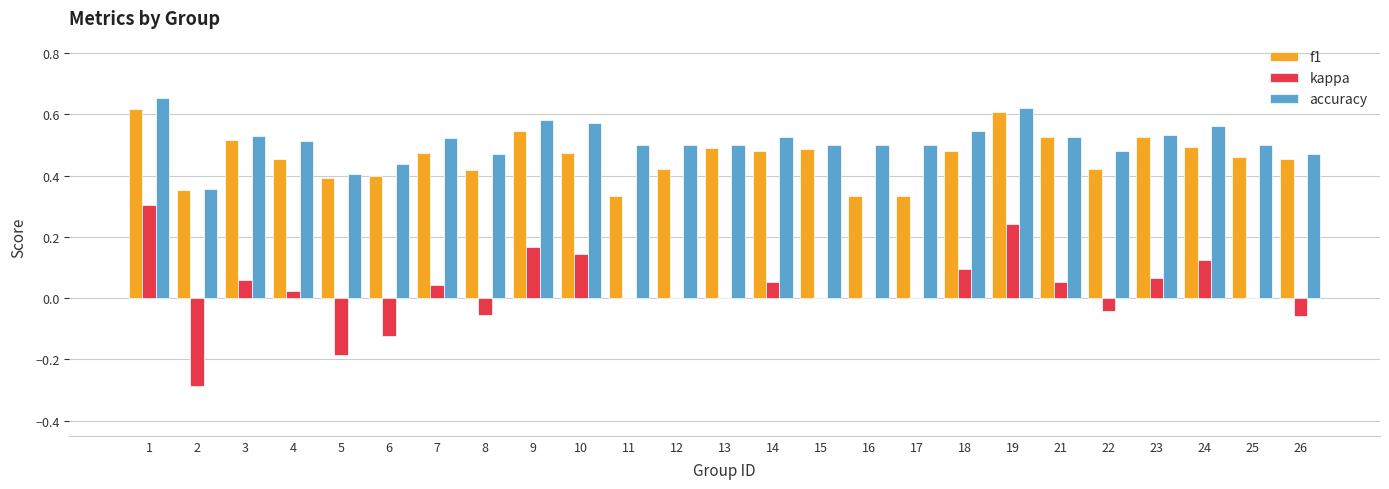

What is the sum of all accuracy values?

12.8